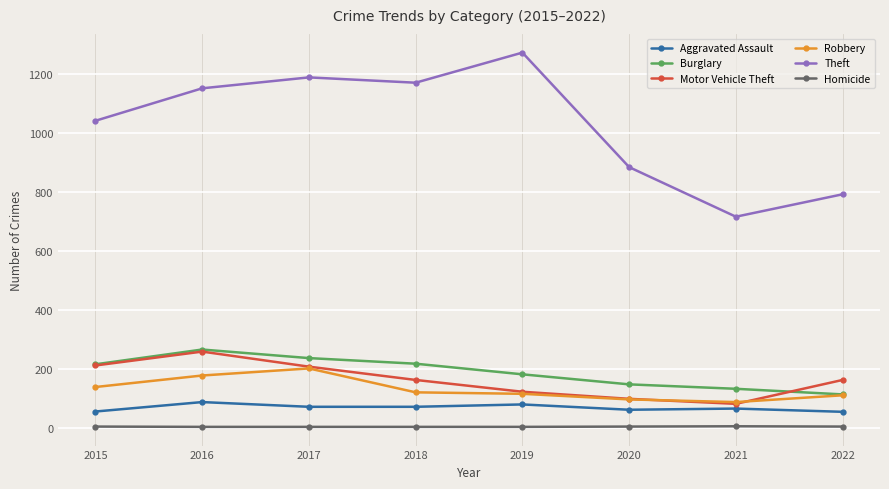

What are all the series names shown in the legend?

Aggravated Assault, Burglary, Motor Vehicle Theft, Robbery, Theft, Homicide